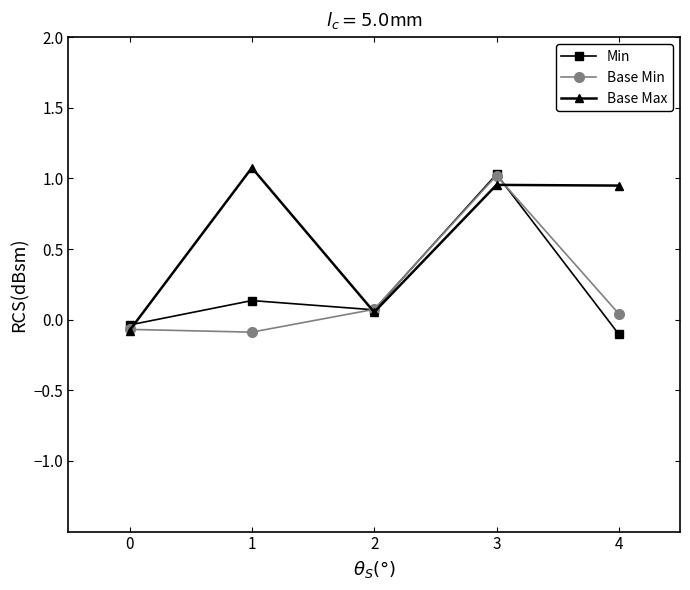

Which category has the highest value across all series?

1